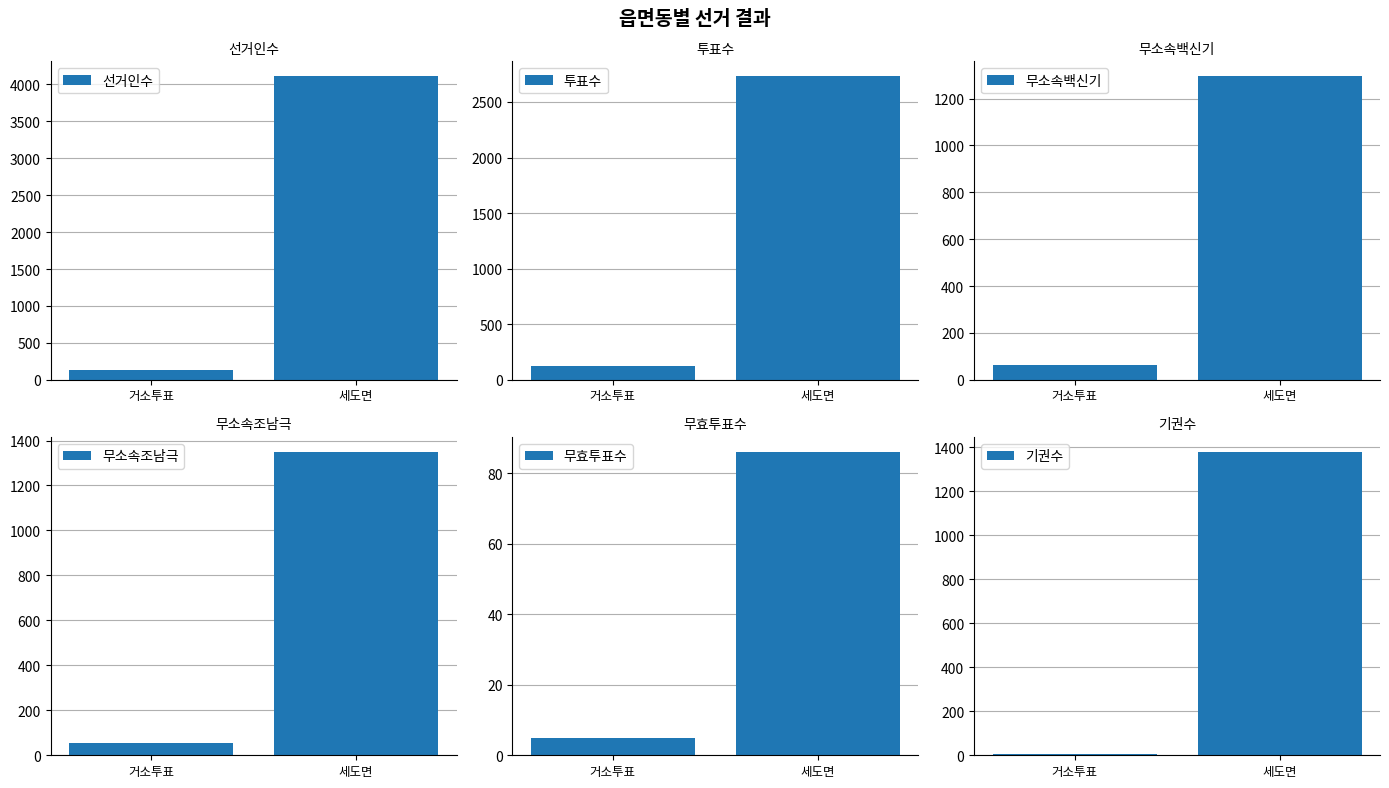

What is the smallest value displayed?

5